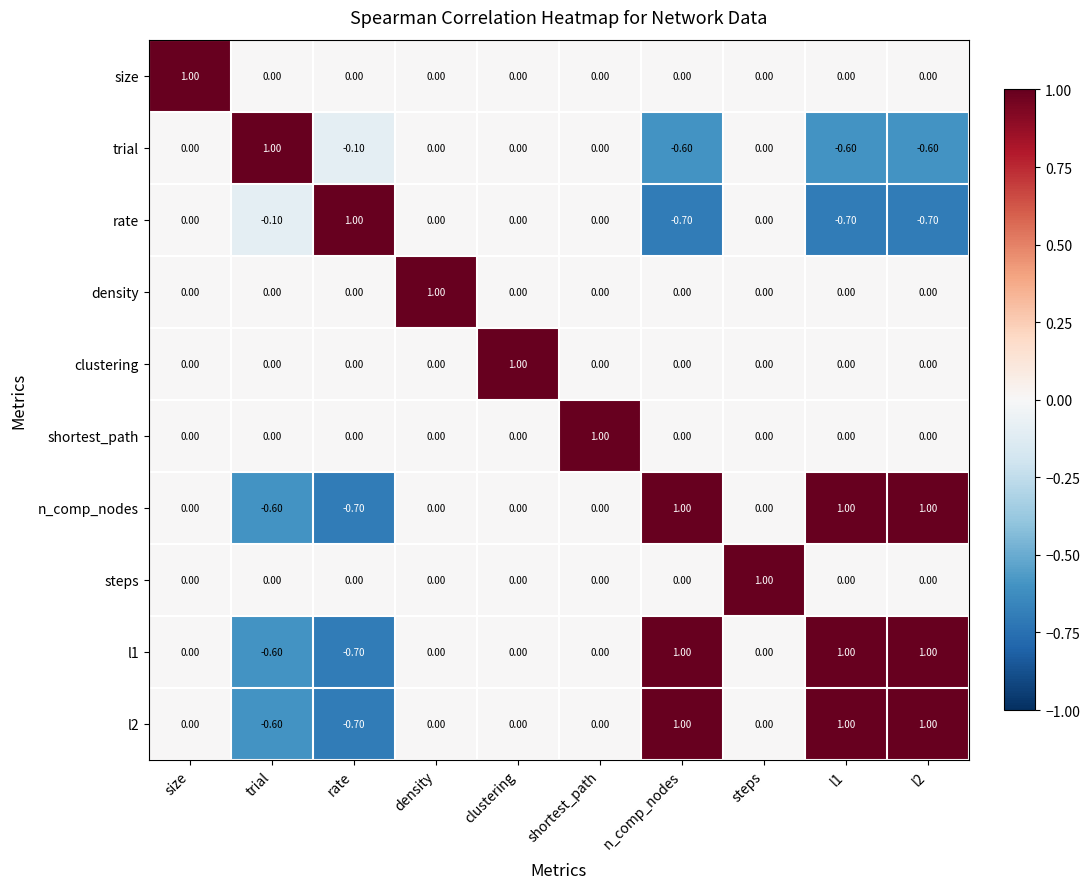

What is the sum of all shortest_path values?

1.0